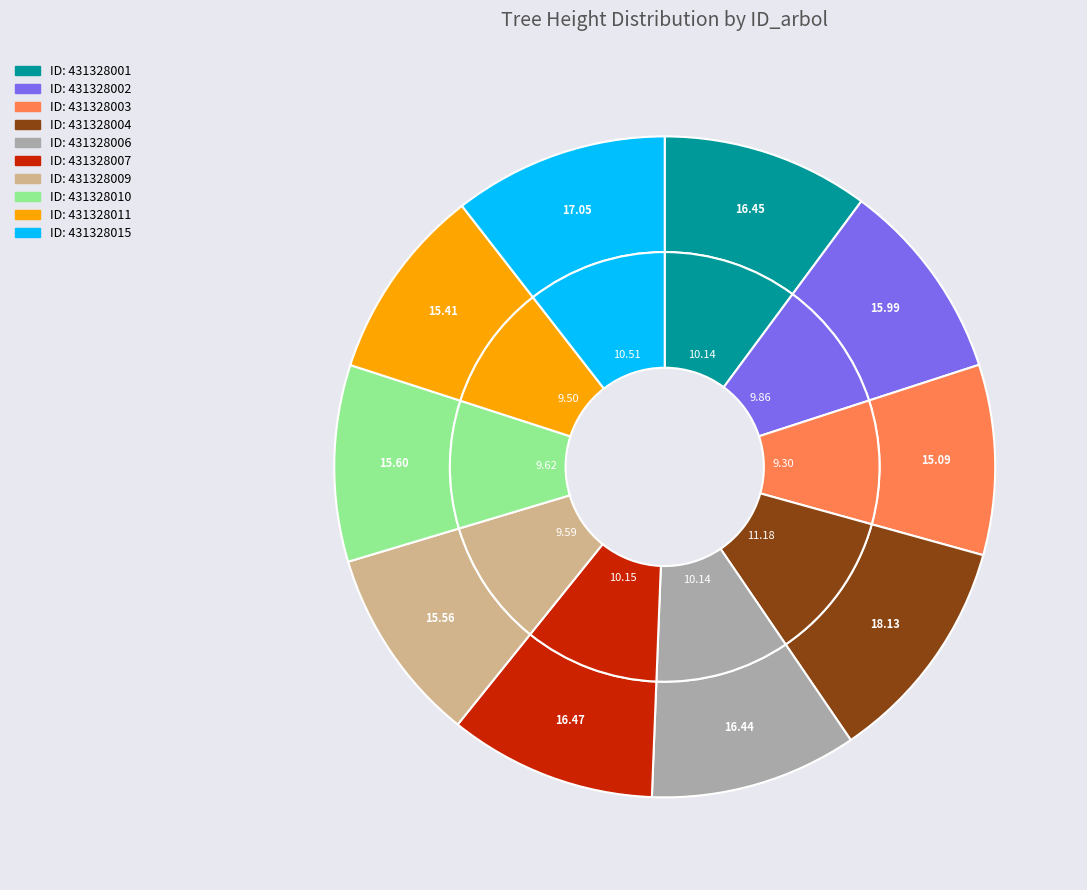

Count the number of slices in the pie.

10